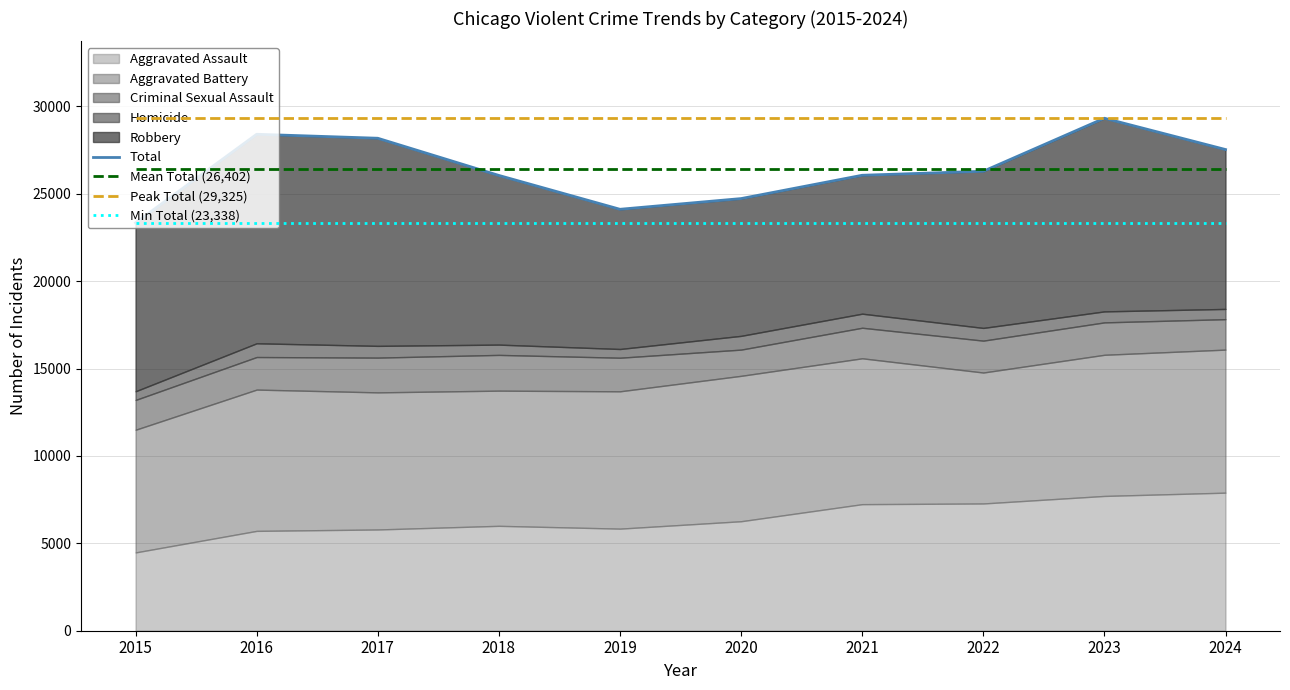

Is it true that Mean Total (26,402) equals 26402.9 at 2017?

True